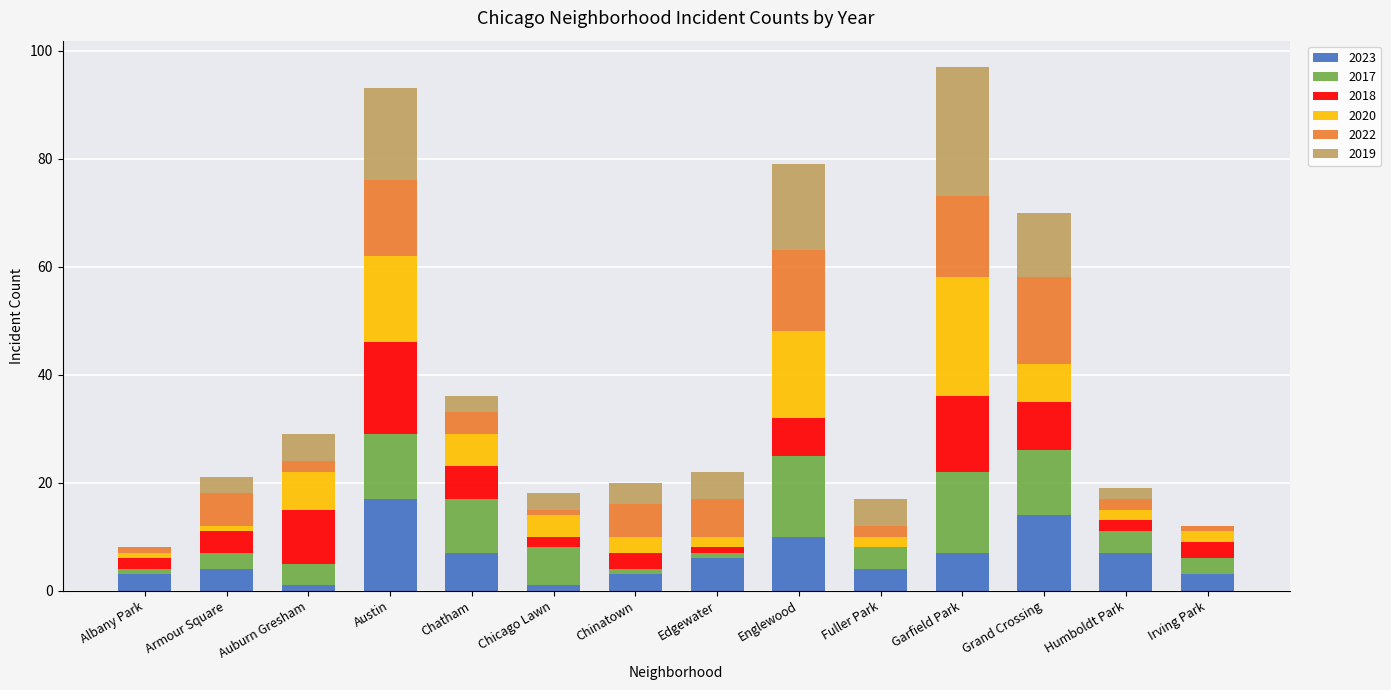

The 2023 series shows 7 at Garfield Park. True or false?

True